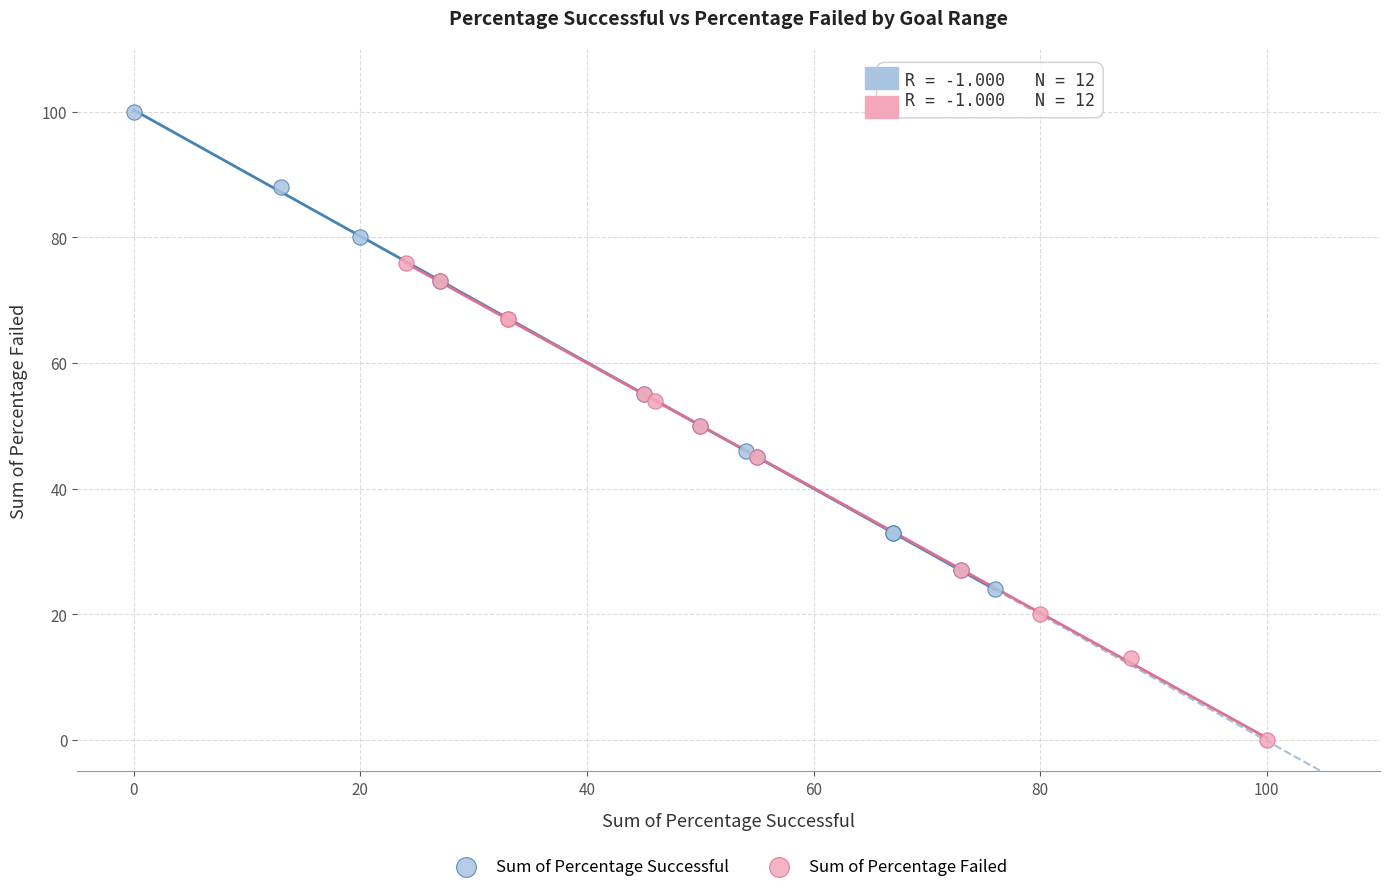

Which series reaches the maximum Y coordinate?

Sum of Percentage Successful